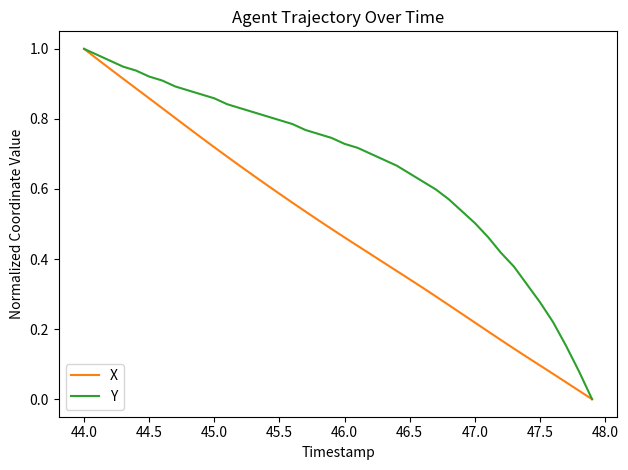

Which series has the largest total across all categories?

Y